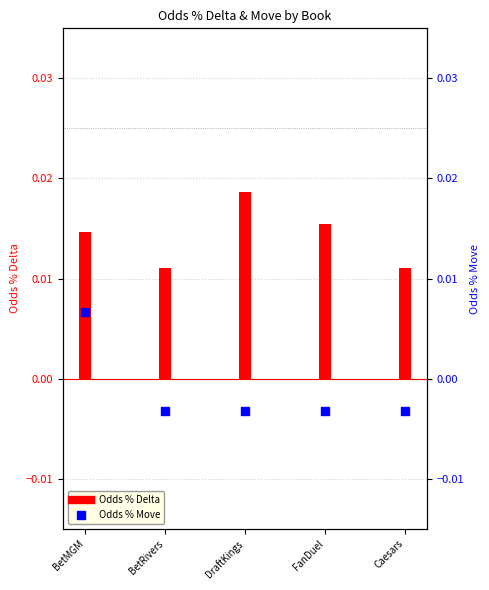

At how many categories does at least one series exceed 0?

5